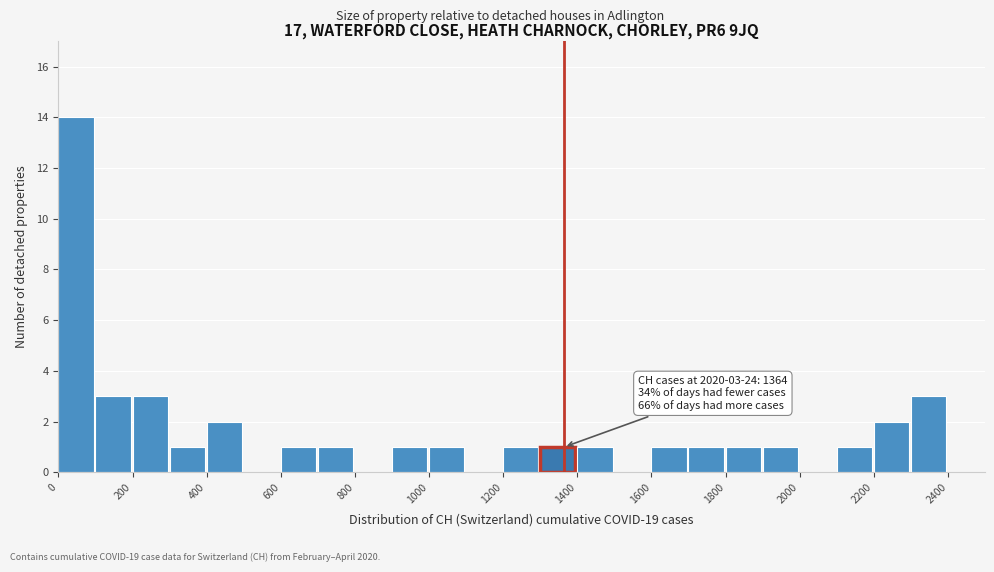

Over which range of the x-axis is the bar tallest?

0 to 100